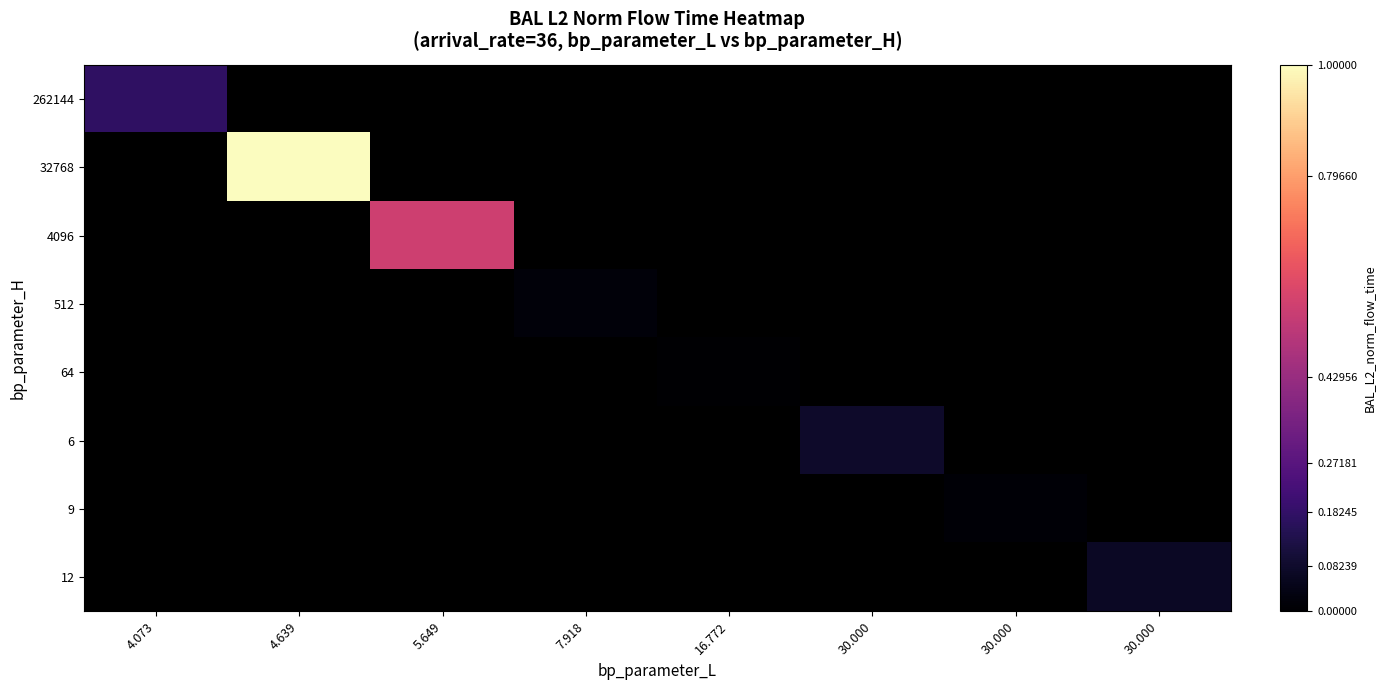

At how many categories does at least one series exceed 0?

7